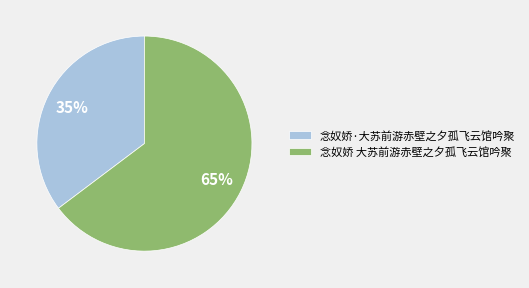

To the nearest percent, what is the combined percentage of 念奴娇·大苏前游赤壁之夕孤飞云馆吟聚 and 念奴娇 大苏前游赤壁之夕孤飞云馆吟聚?

100%